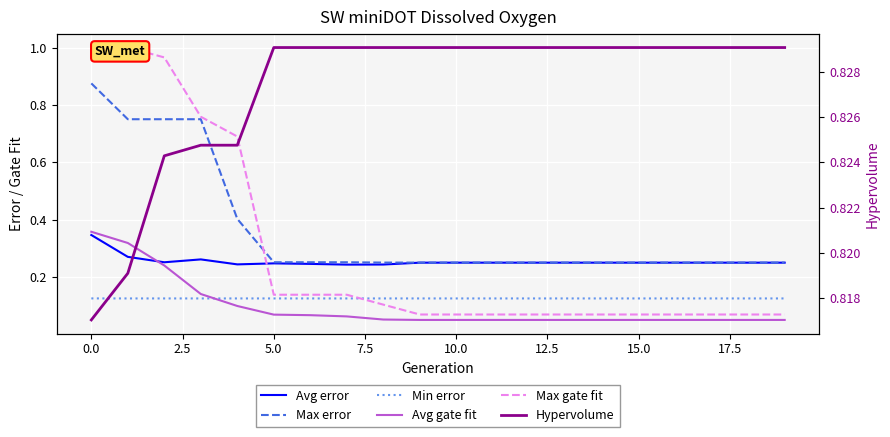

Is the value of Avg gate fit at 18 greater than the value of Max gate fit at 15.0?

No